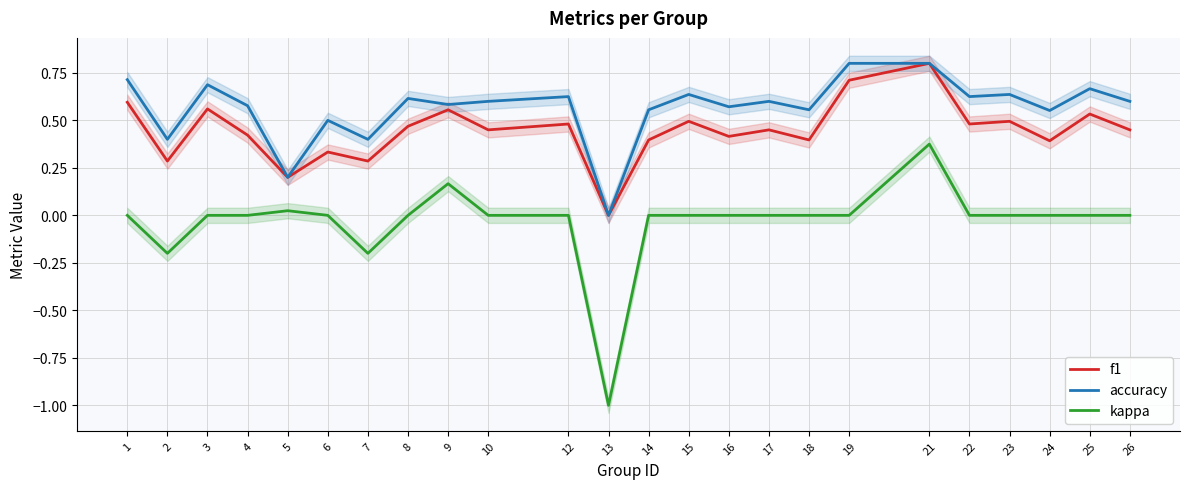

How many lines are shown in the chart?

3